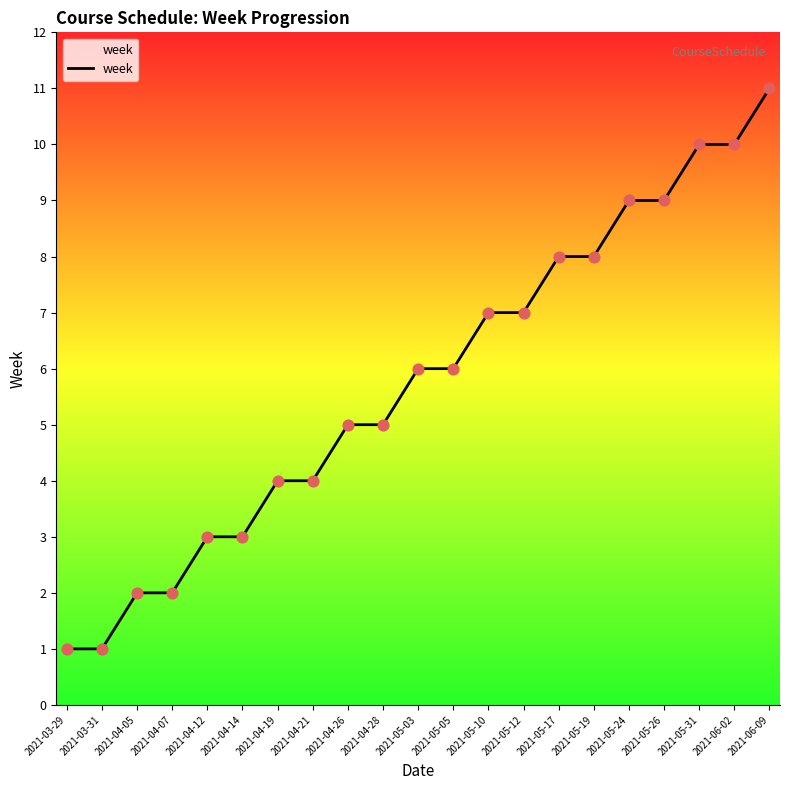

What is the change in value from 2021-04-05 to 2021-04-12?

+1